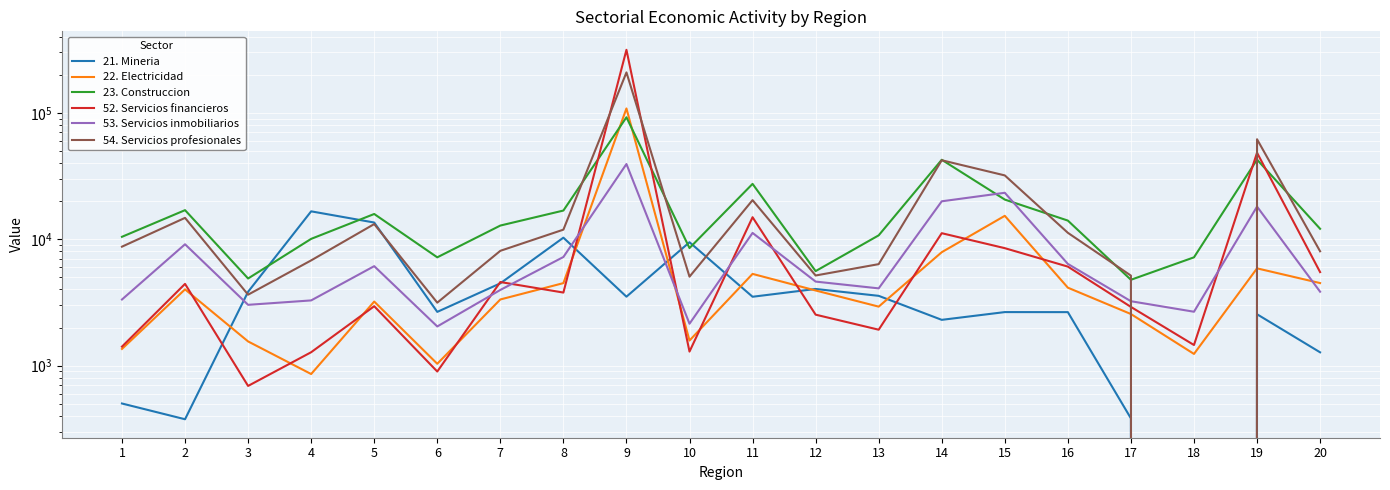

Which series ends up on top after the final intersection of 54. Servicios profesionales and 52. Servicios financieros?

54. Servicios profesionales